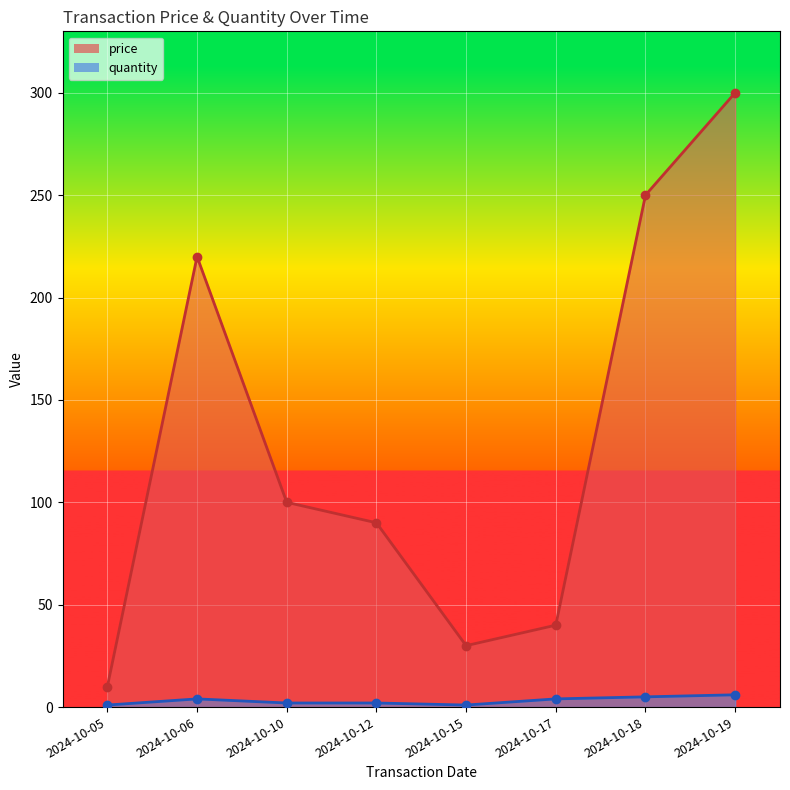

The price series shows 28 at 2024-10-10. True or false?

False